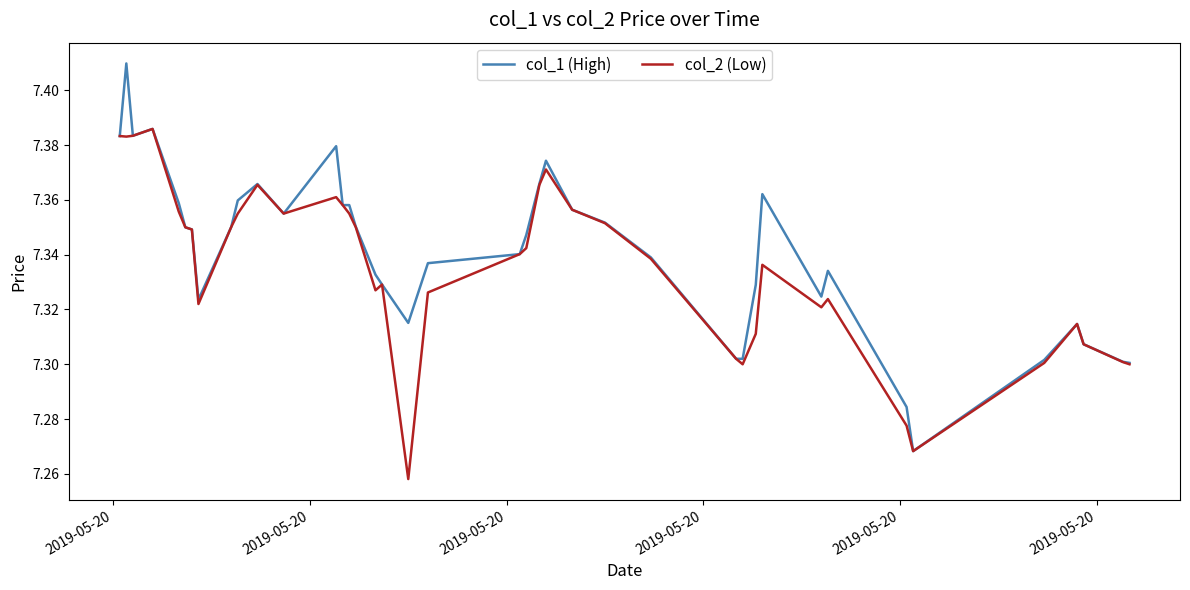

List the series in order of their peak value, highest first.

col_1 (High), col_2 (Low)